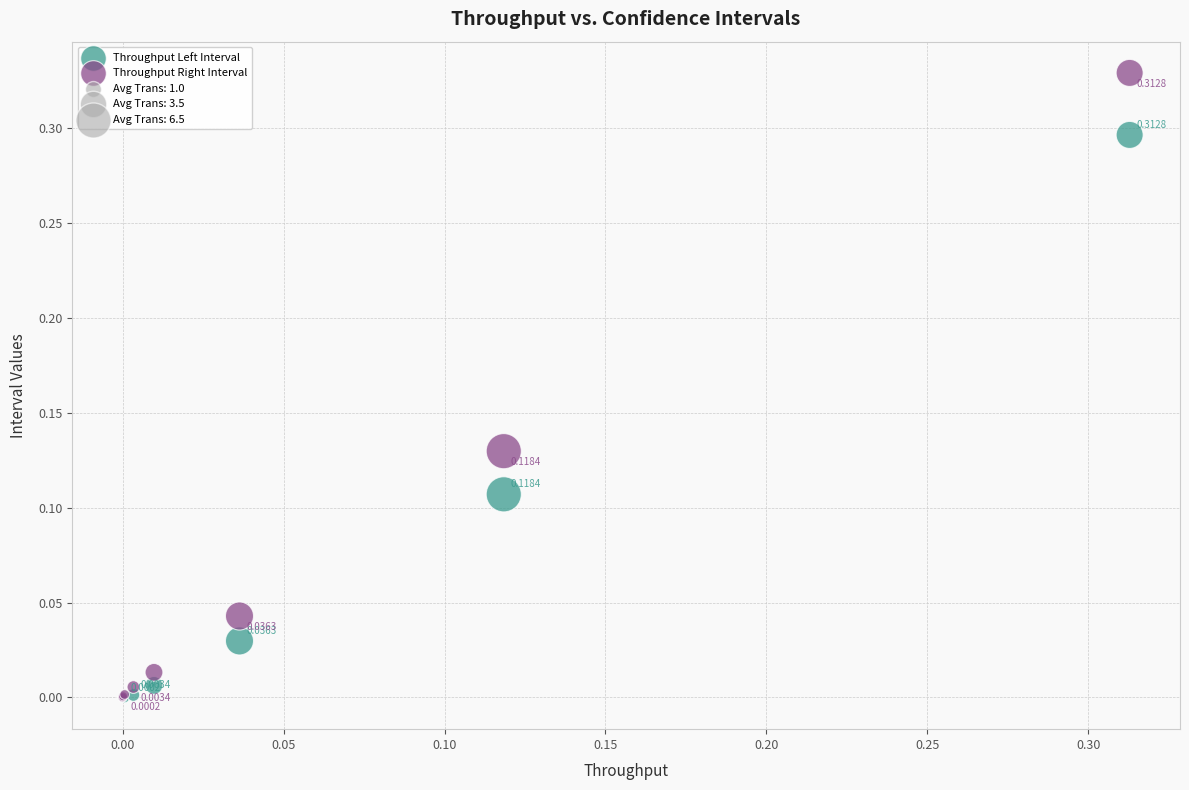

Which series contains the lowest Y value?

Throughput Left Interval